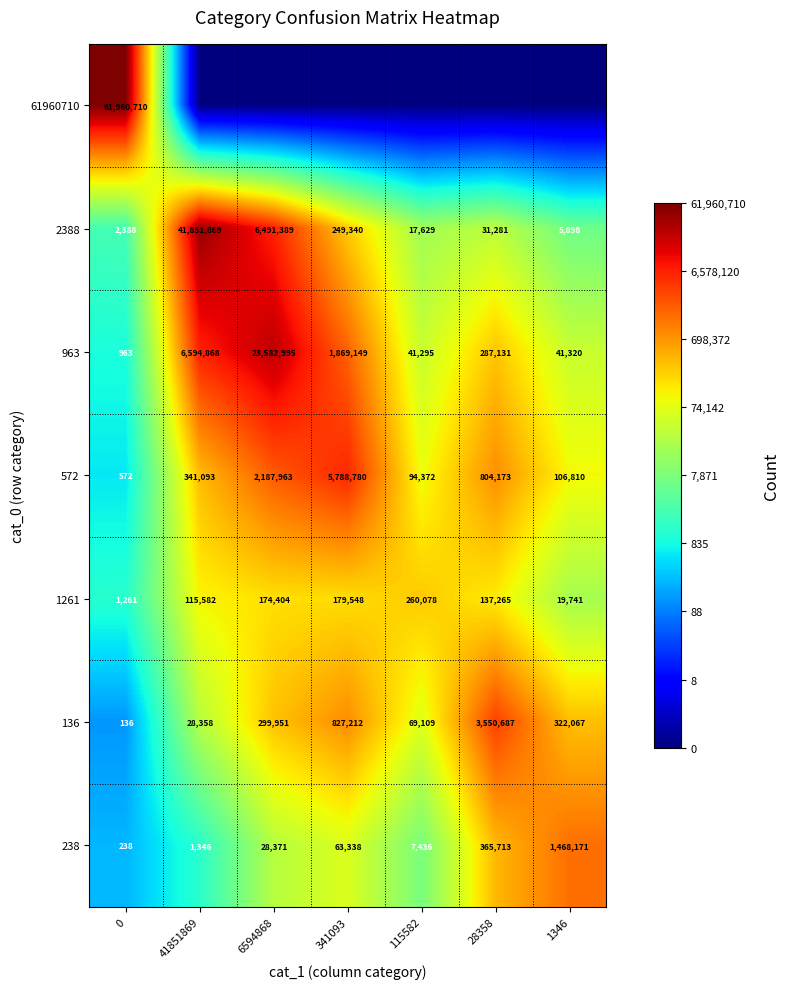

Which category has the highest value in the 136 series?

28358